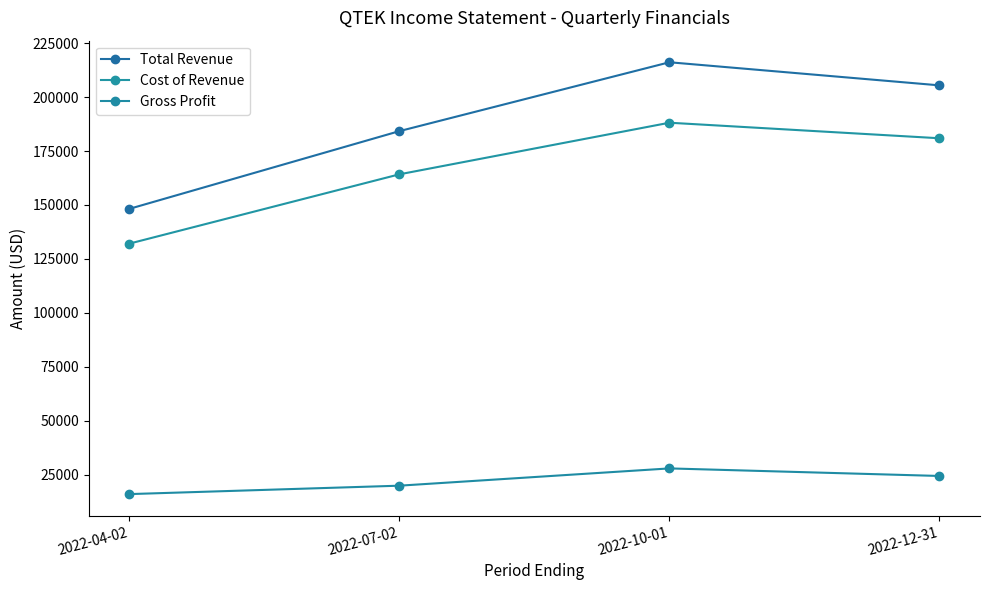

Count the number of data series in this chart.

3